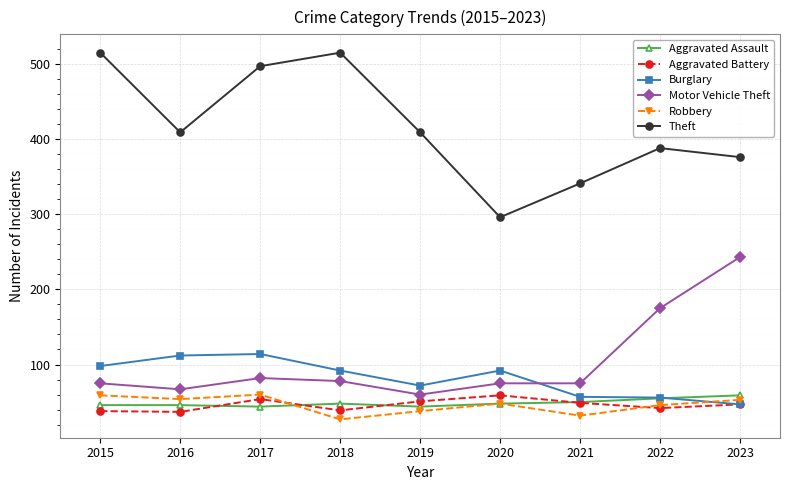

Which label corresponds to the smallest value in the chart?

2018